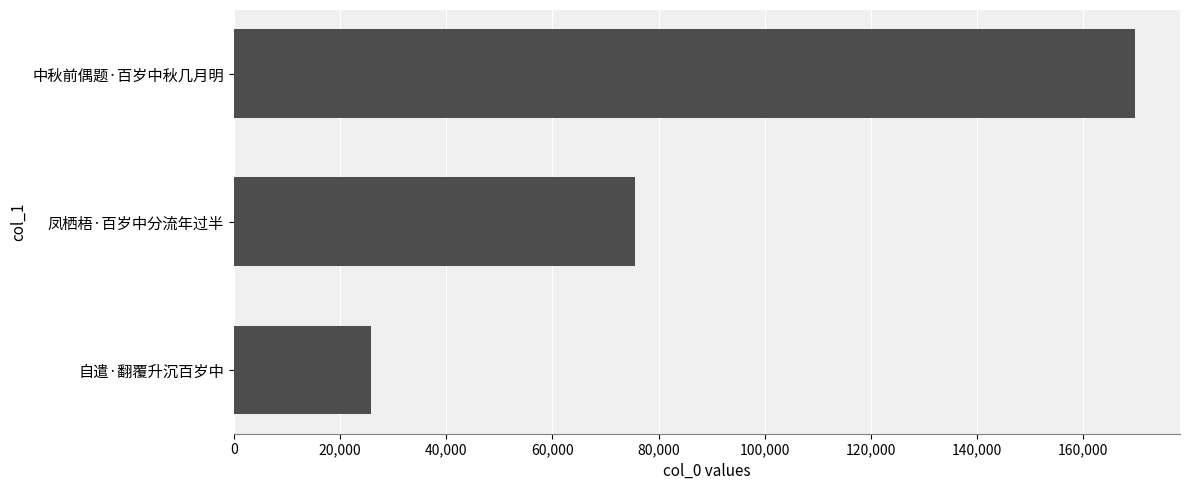

How many bars are there in total?

3